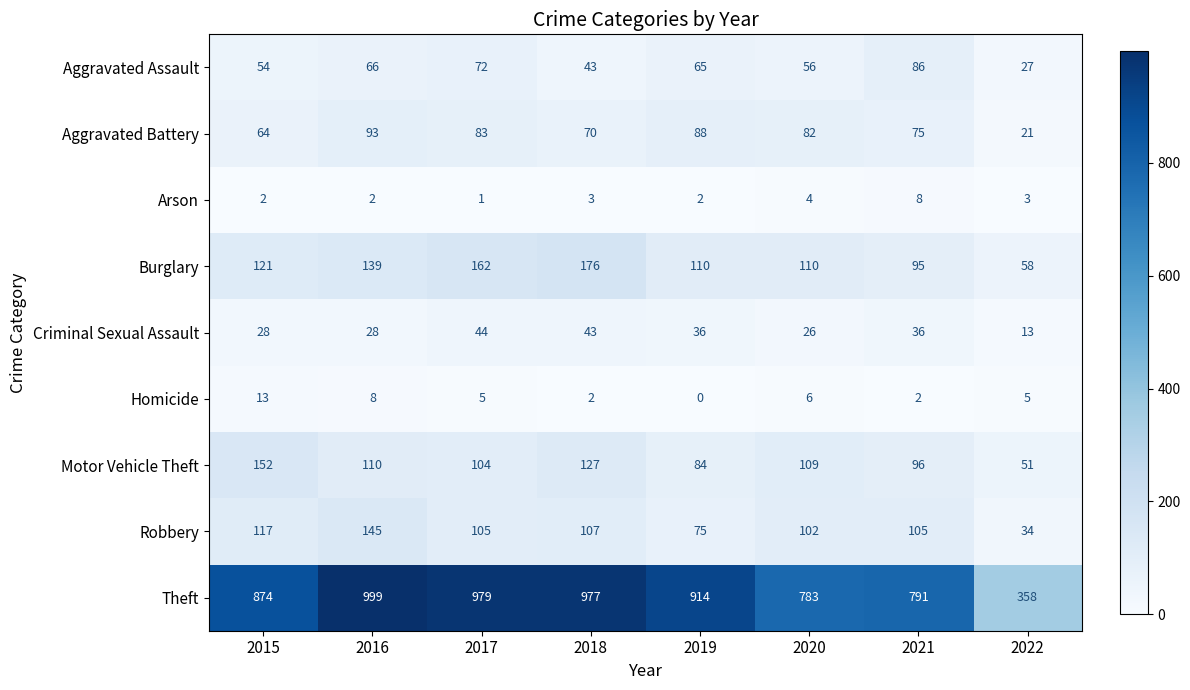

What is the average value of the Burglary series?

121